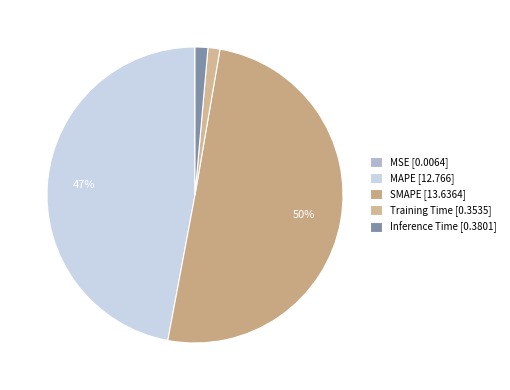

Is Inference Time the majority of the pie?

No